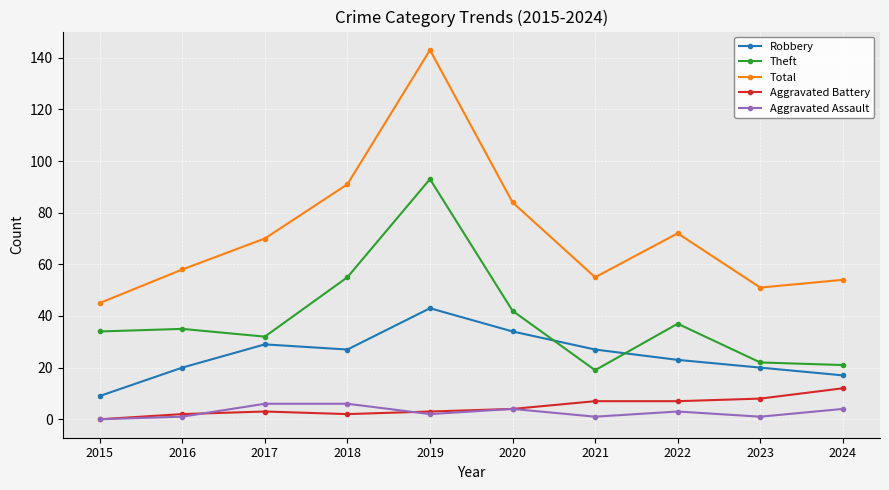

What is the spread (max minus min) of values at 2019?

141